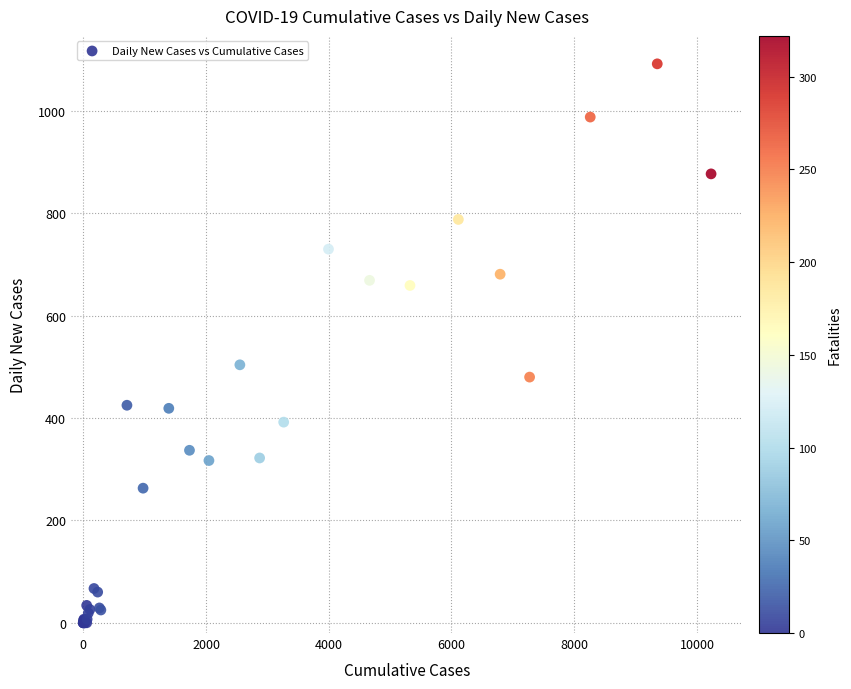

What Y value in the scatter plot is closest to 546?

504